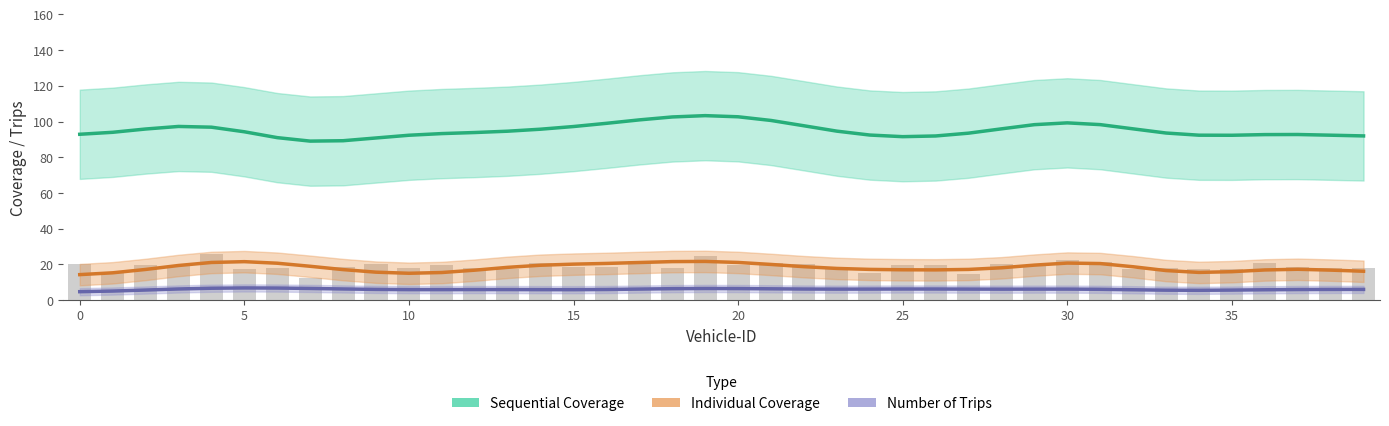

Which label corresponds to the largest value in the chart?

19